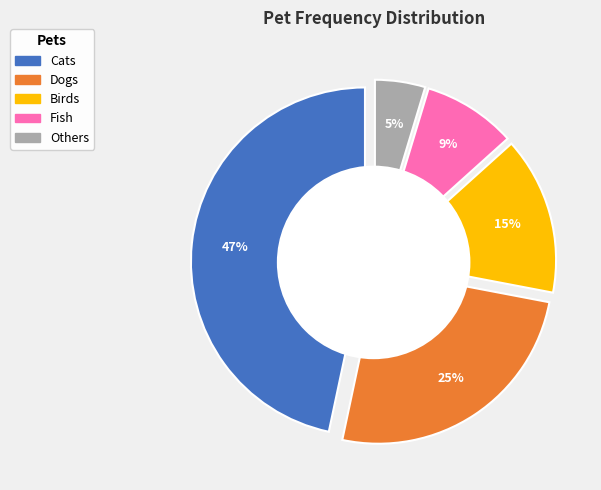

To the nearest percent, what percentage of the pie is Others?

5%